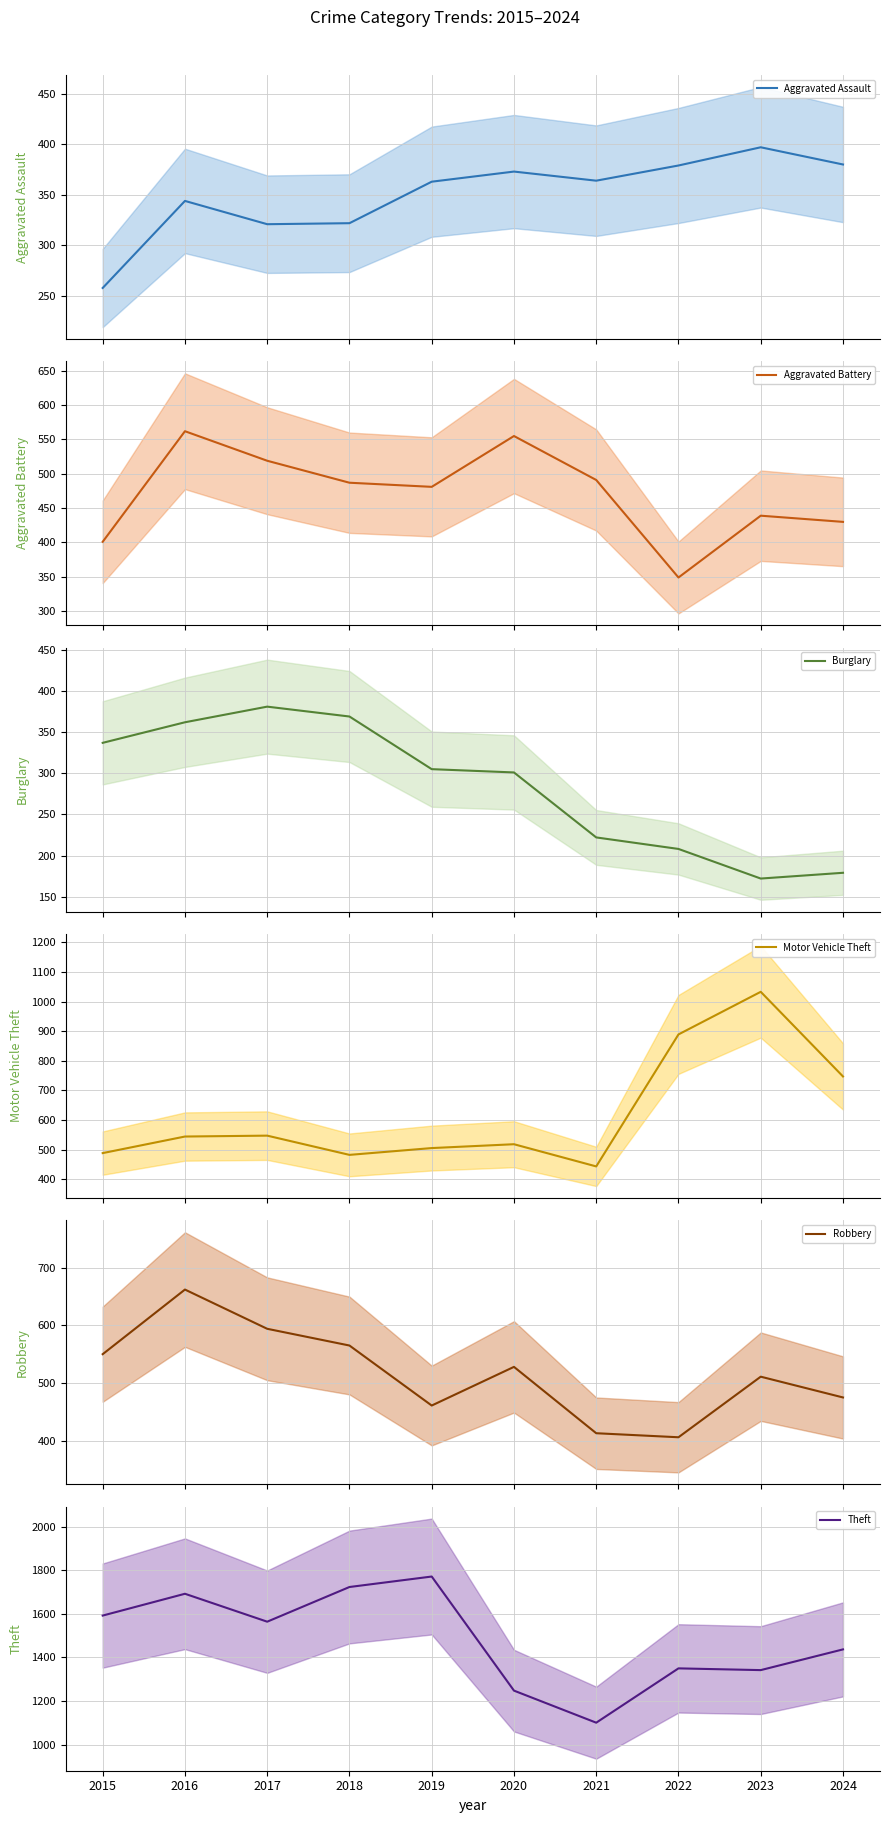

What is the sum of all Robbery values?

5165